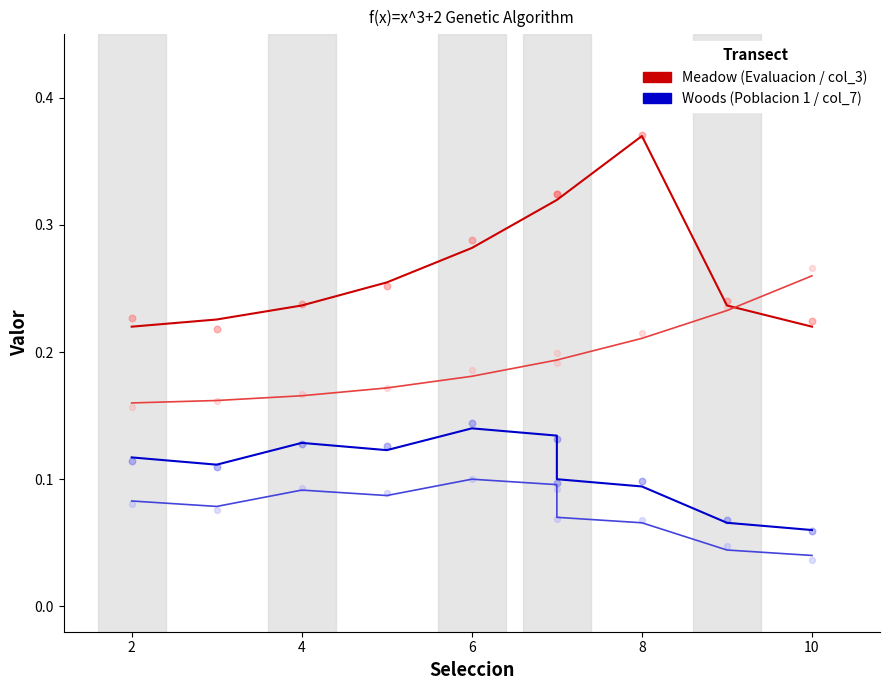

Which series reaches the minimum Y coordinate?

col_7